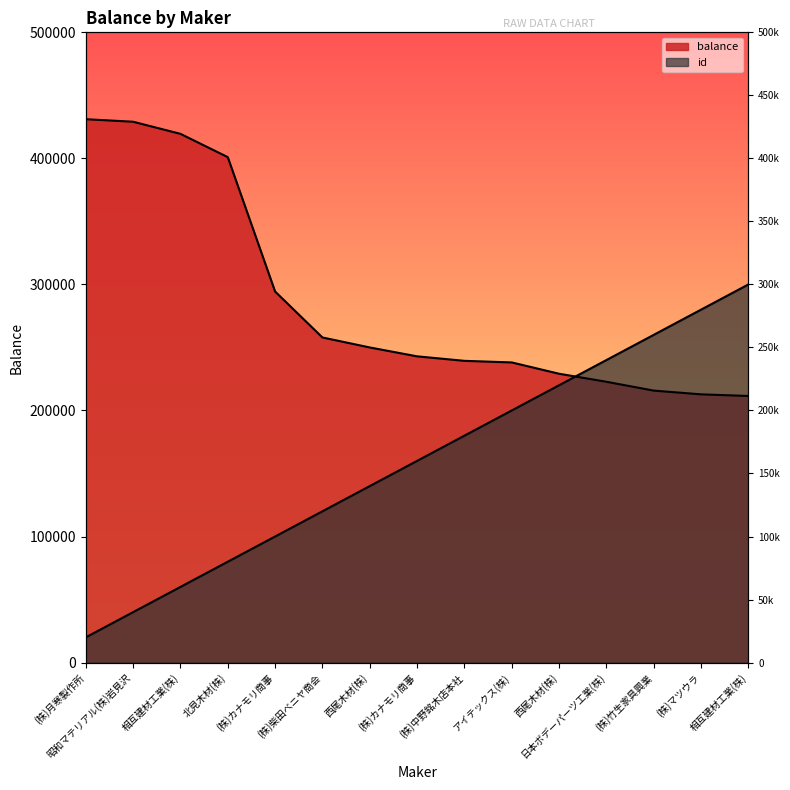

What are all the series names shown in the legend?

balance, id